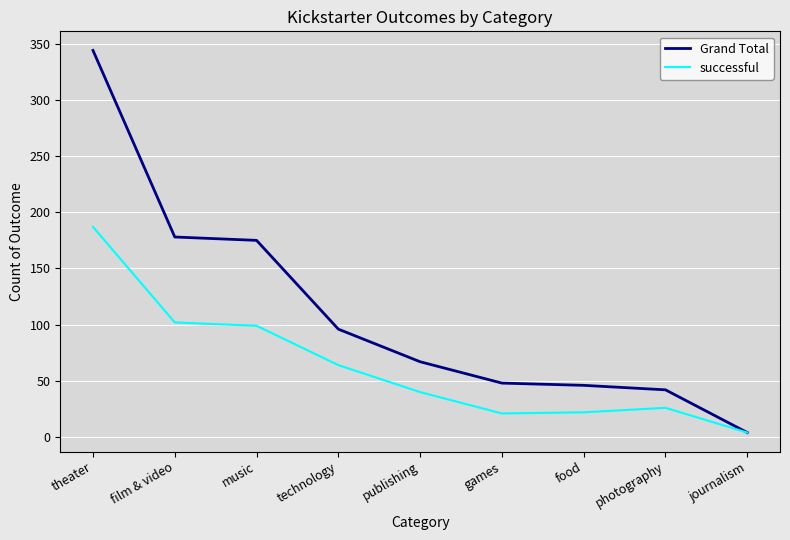

What is the spread (max minus min) of values at theater?

157